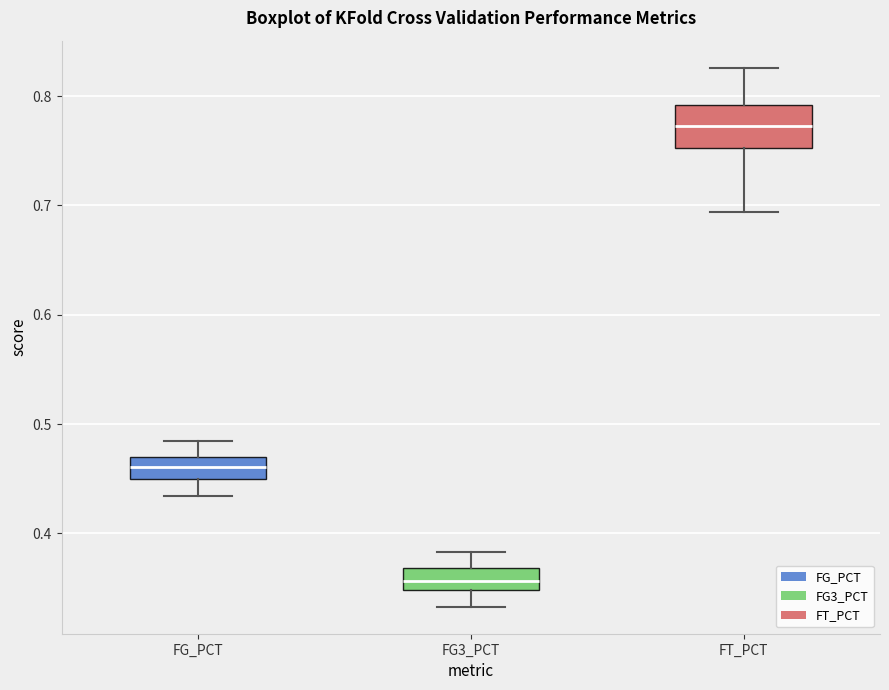

Which box is the tallest, from its lower edge to its upper edge?

FT_PCT